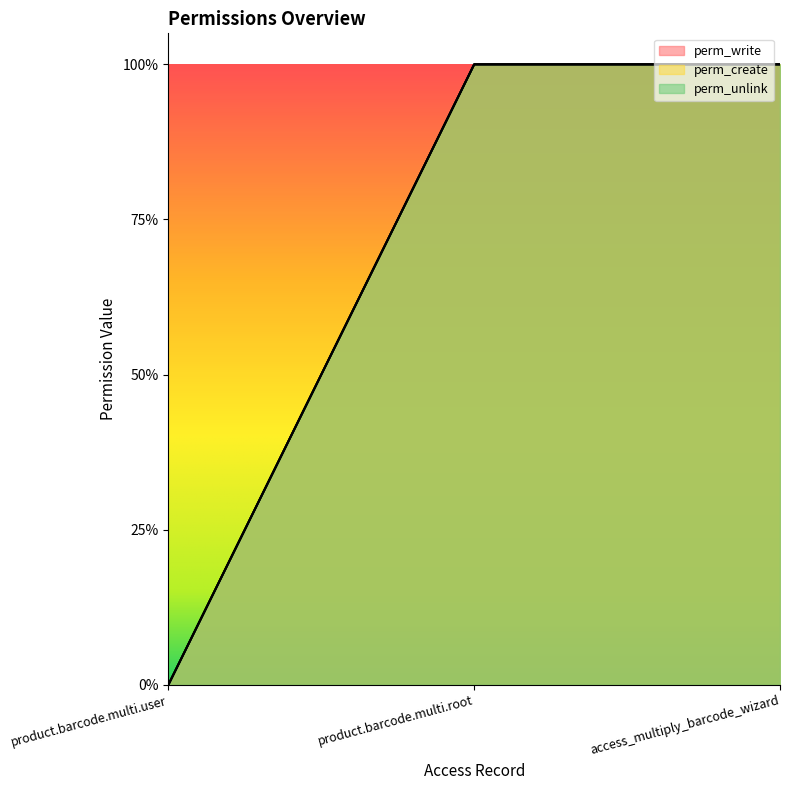

How many data points in perm_unlink are less than 1?

1